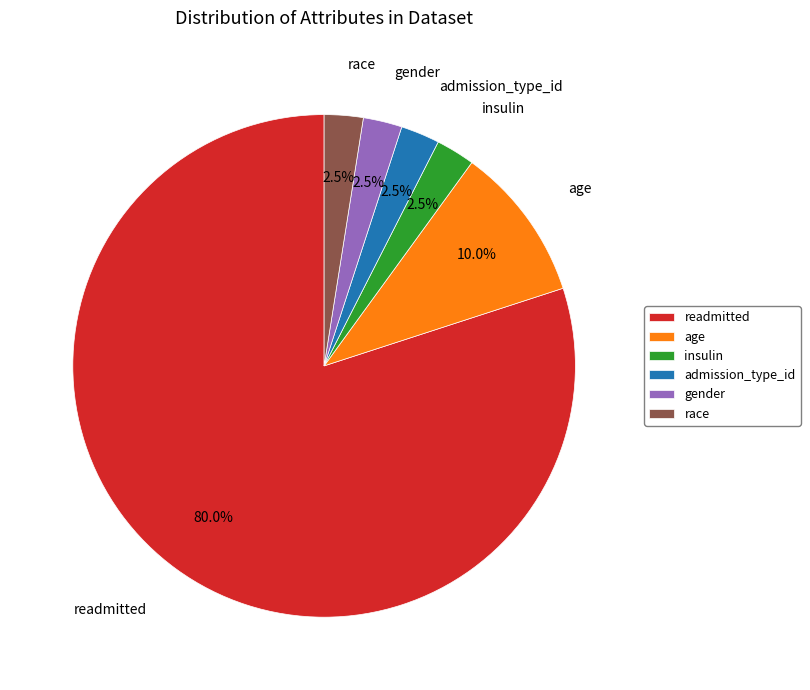

Is it true that readmitted is 63% of the pie?

False